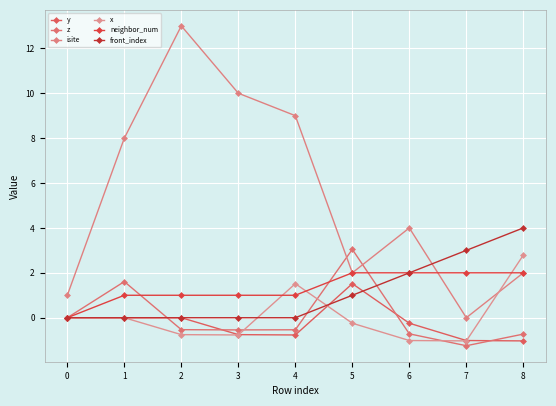

Which label corresponds to the largest value in the chart?

2